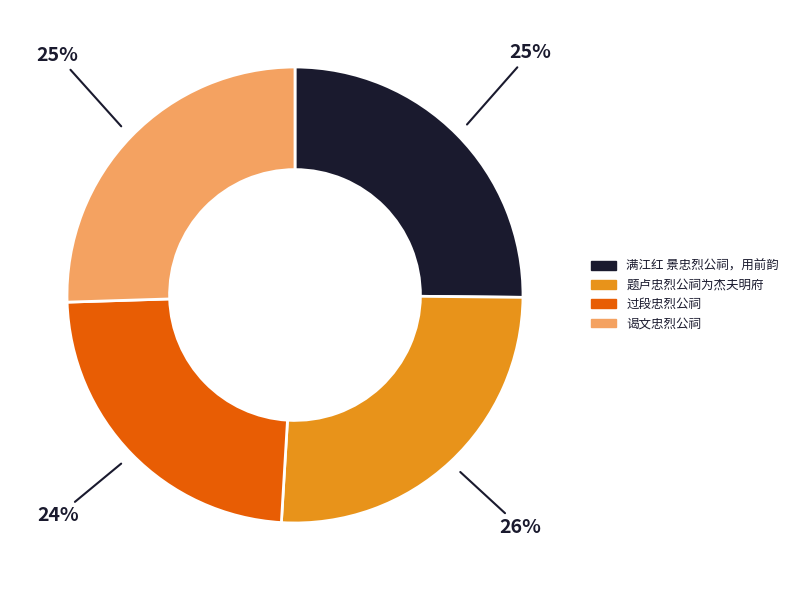

To the nearest percent, what portion does 过段忠烈公祠 represent?

24%